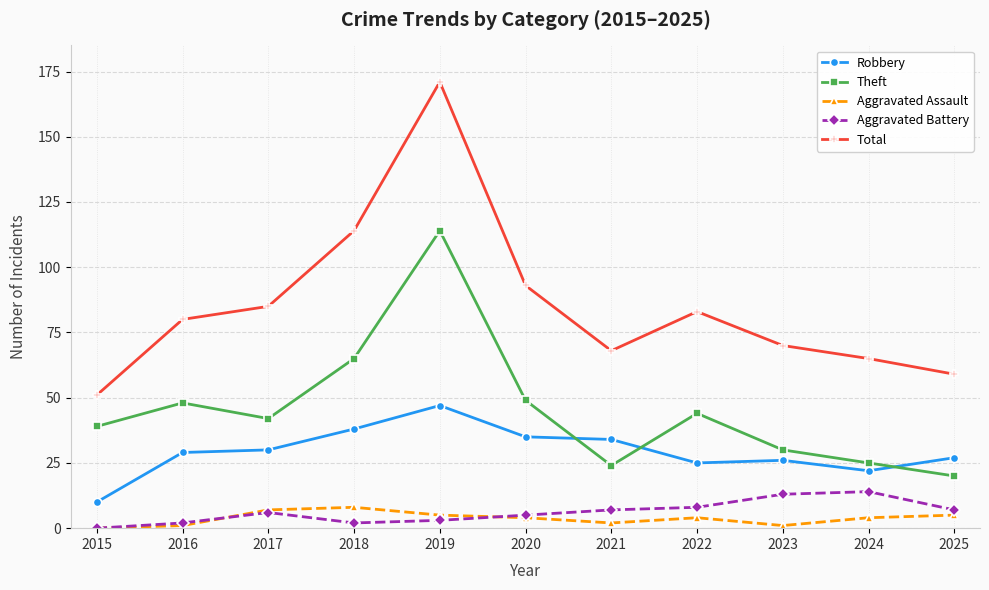

Reading left to right, extract all data points from this chart.

Robbery: 10	29	30	38	47	35	34	25	26	22	27
Theft: 39	48	42	65	114	49	24	44	30	25	20
Aggravated Assault: 0	1	7	8	5	4	2	4	1	4	5
Aggravated Battery: 0	2	6	2	3	5	7	8	13	14	7
Total: 51	80	85	114	171	93	68	83	70	65	59